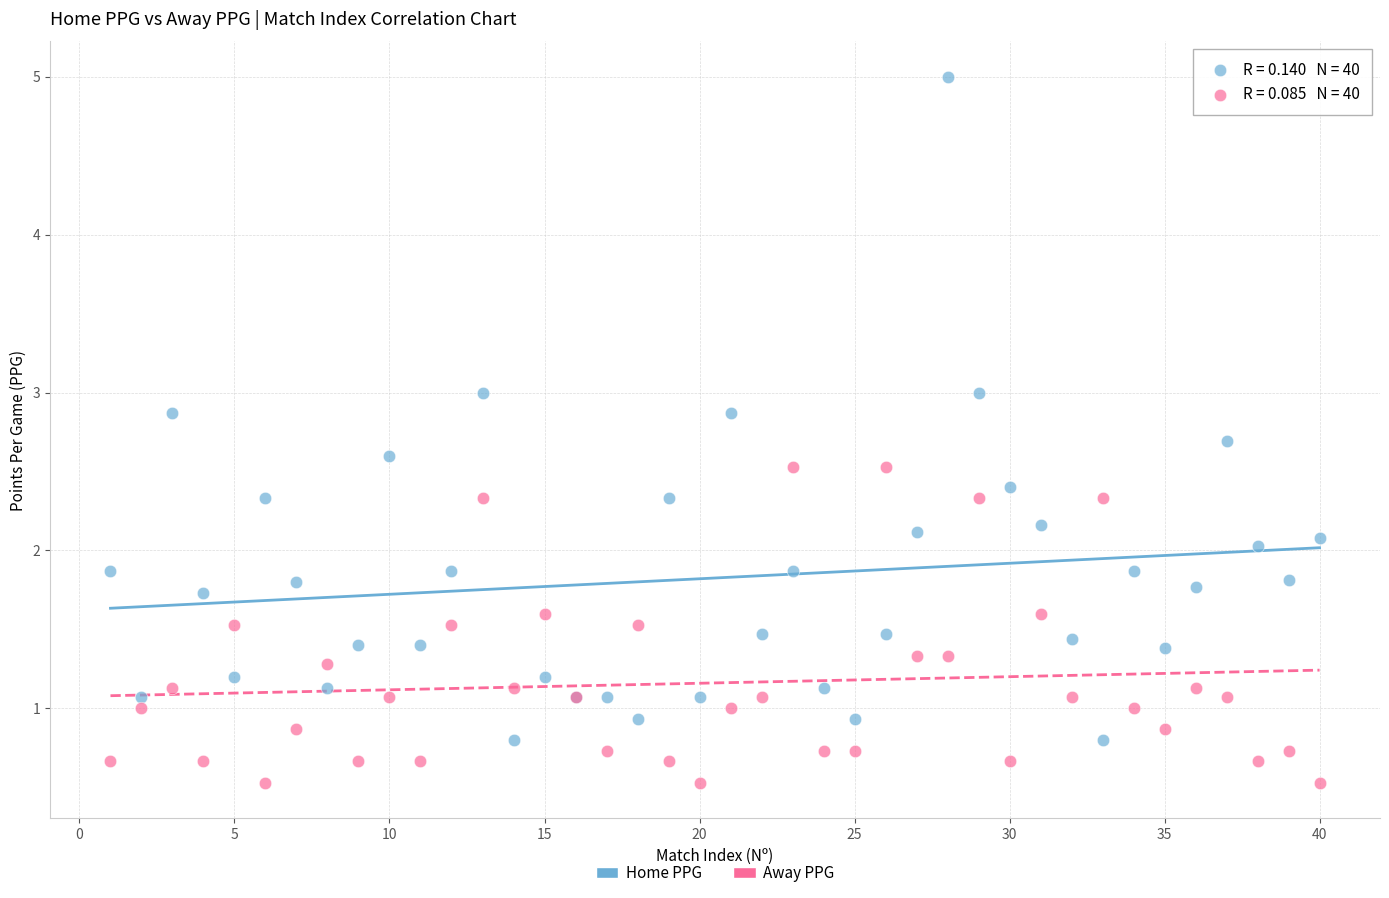

Which series has the largest Y range (max minus min)?

Home PPG